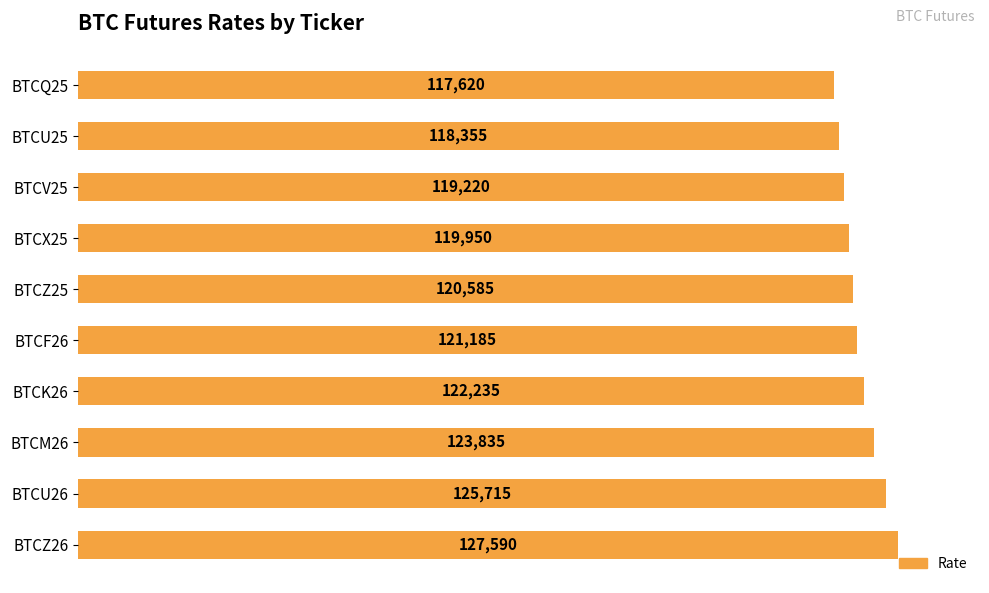

Reading top to bottom, transcribe all the data shown in this chart.

BTCQ25=117620	BTCU25=118355	BTCV25=119220	BTCX25=119950	BTCZ25=120585	BTCF26=121185	BTCK26=122235	BTCM26=123835	BTCU26=125715	BTCZ26=127590